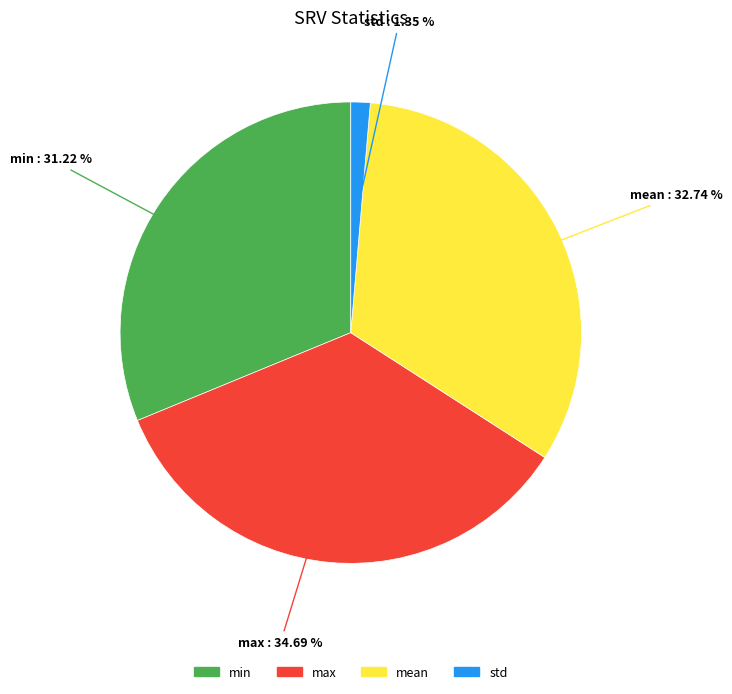

How many slices are in this pie chart?

4